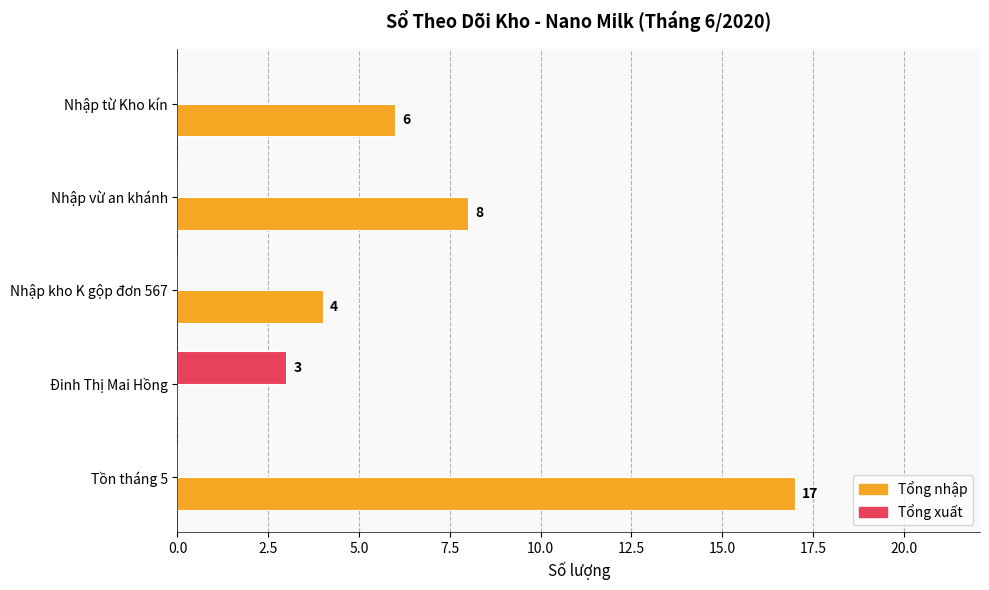

Which series changed the most between Đinh Thị Mai Hồng and Nhập kho K gộp đơn 567?

Tổng nhập